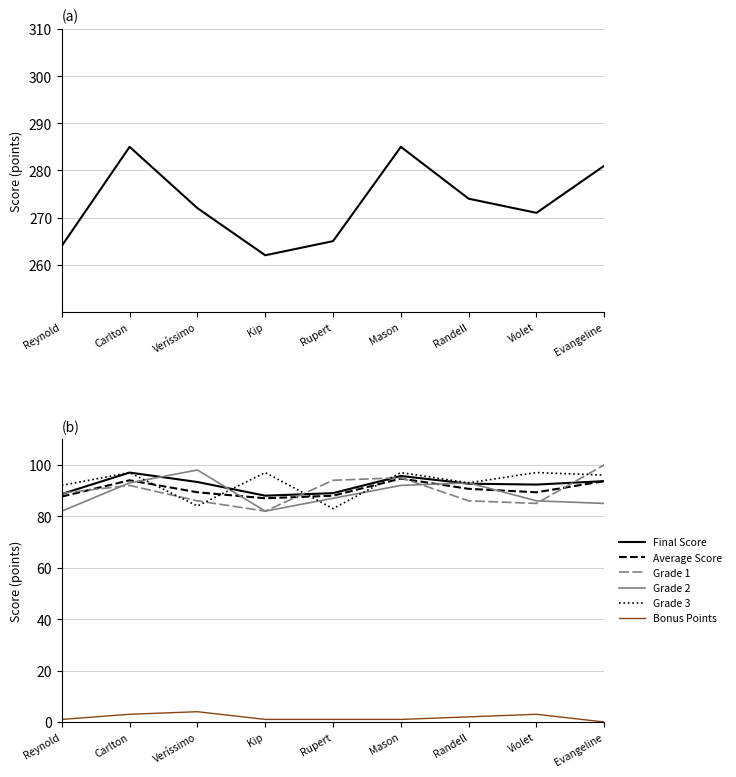

What is the value of the Bonus Points point at the 2nd from the left?

3.0